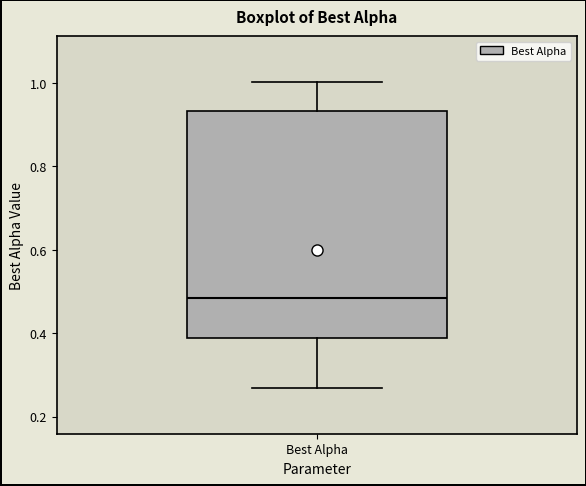

Where does the median line of the box for Best Alpha sit on the y-axis? The values are not printed on the chart, so give them approximately, as read against the axis.

0.48